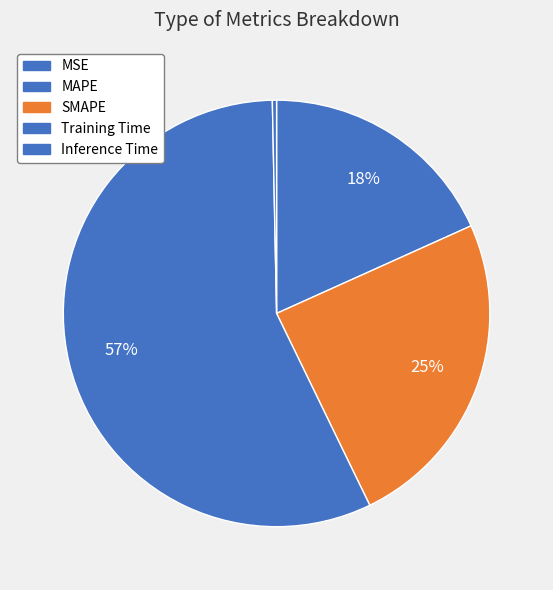

Which category has the smallest portion of the pie?

MSE